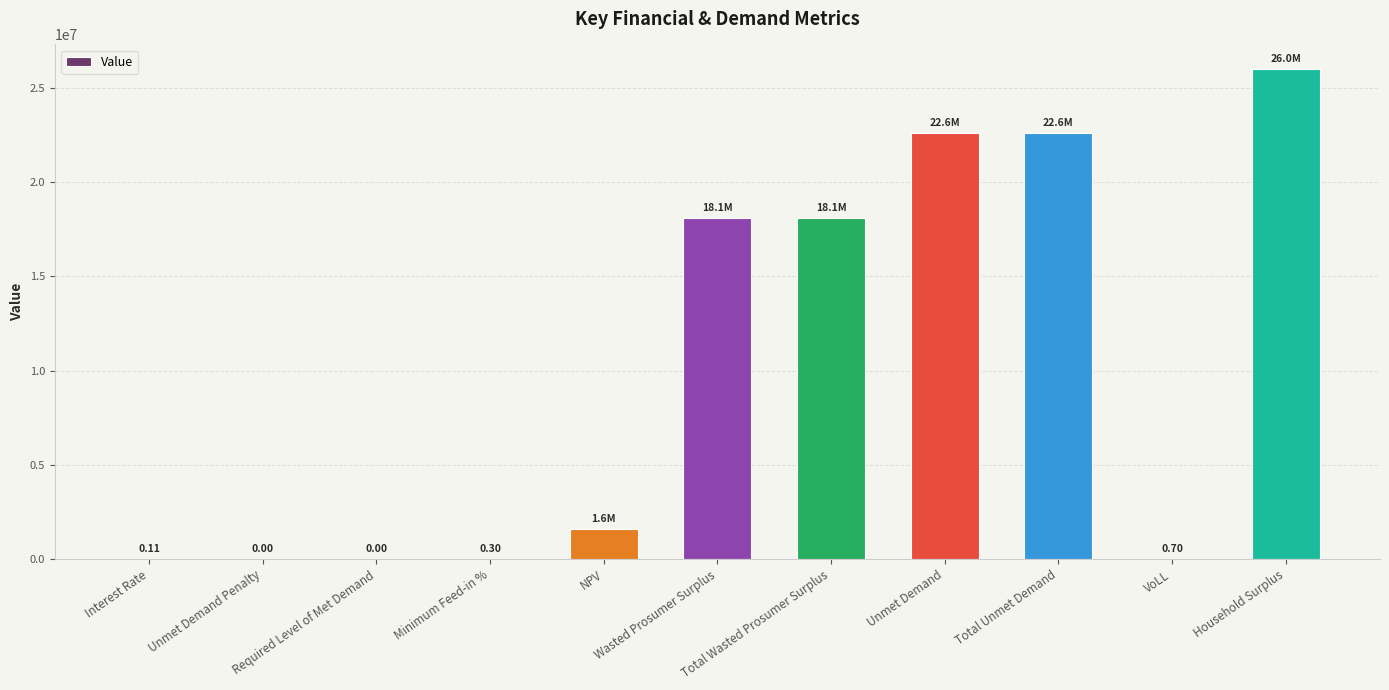

What is the sum of all values?

108973079.7